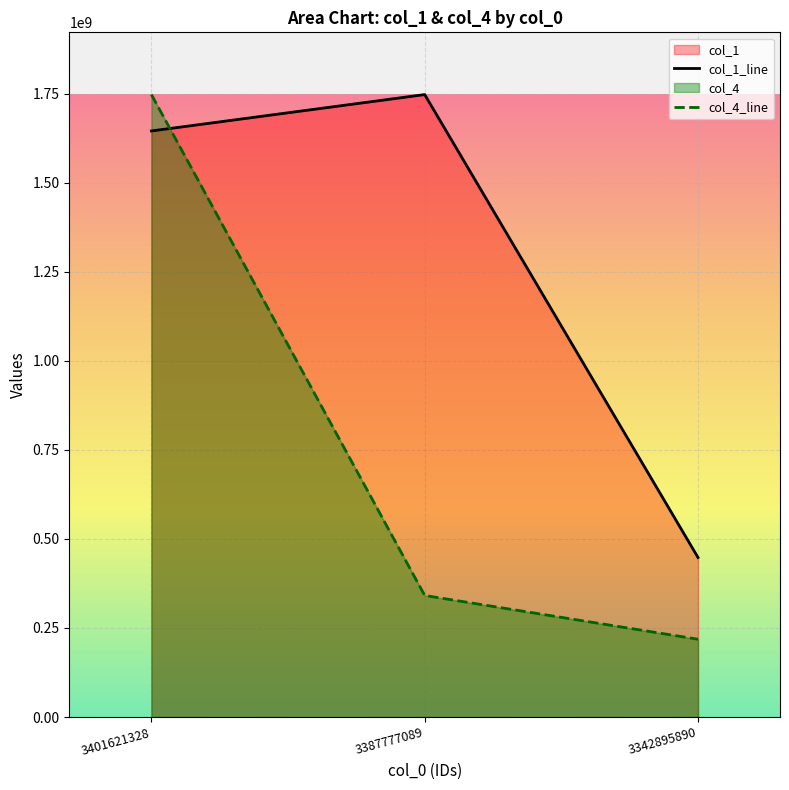

Between 3401621328 and 3342895890, which series saw the biggest shift?

col_4_line